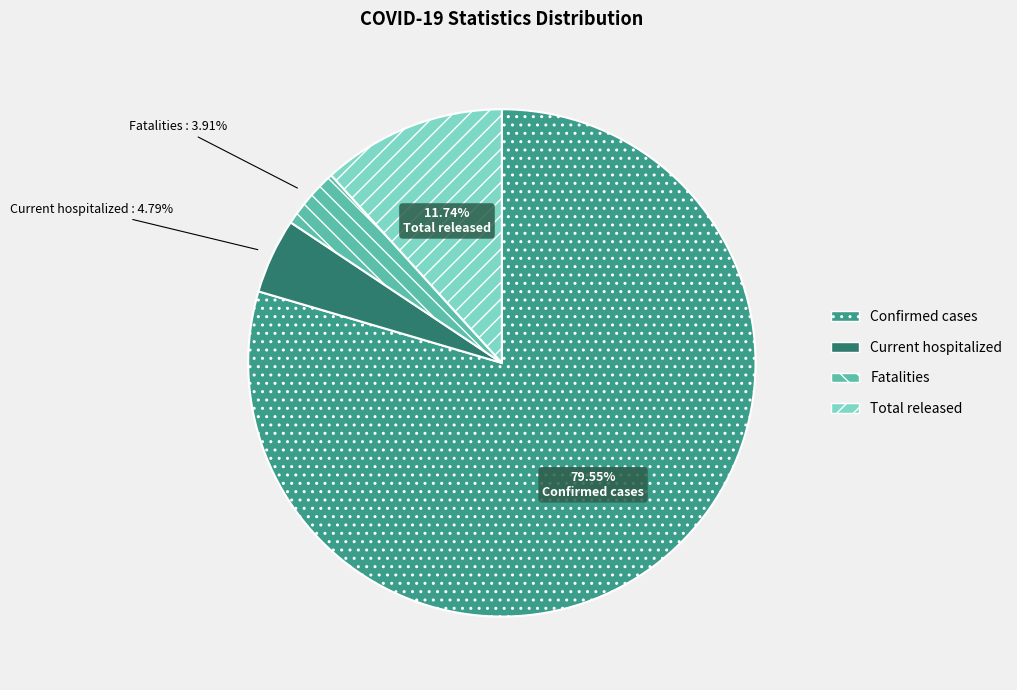

To the nearest percent, what portion does Current hospitalized represent?

5%